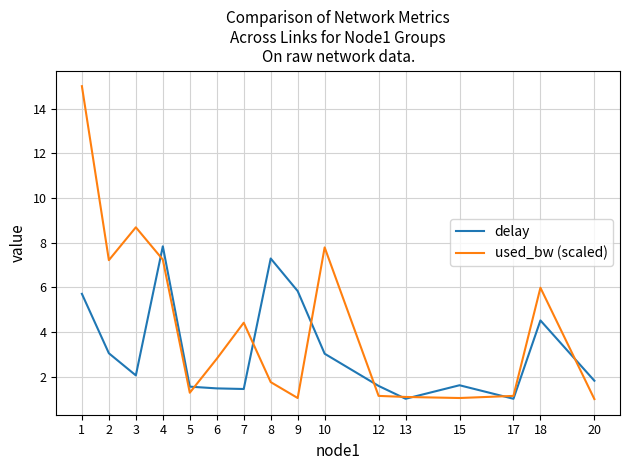

What is the maximum value shown in the chart?

15.0